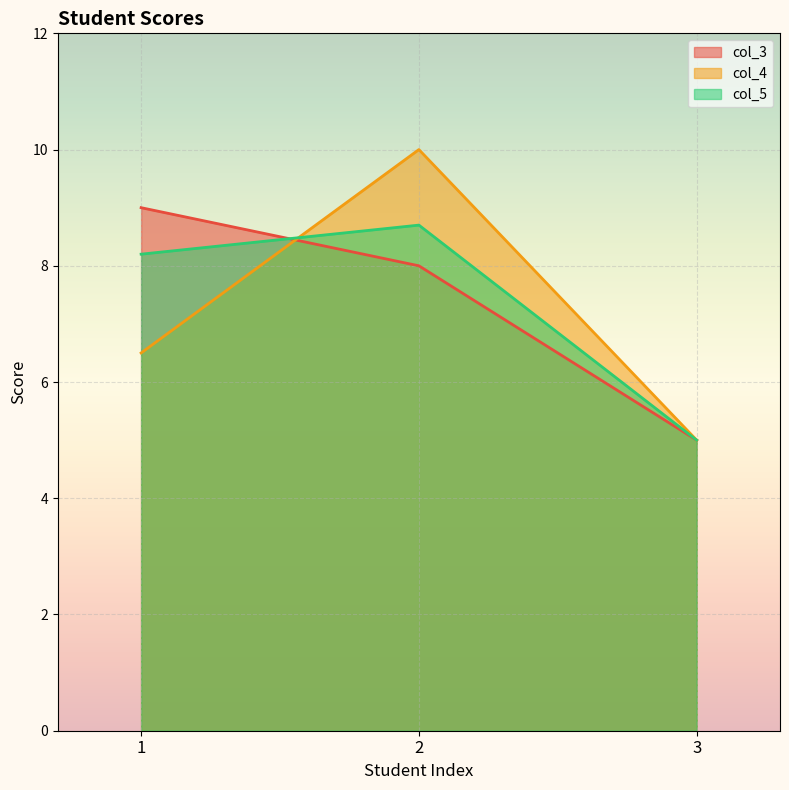

What is the difference between the maximum and minimum values in the col_3 series?

4.0